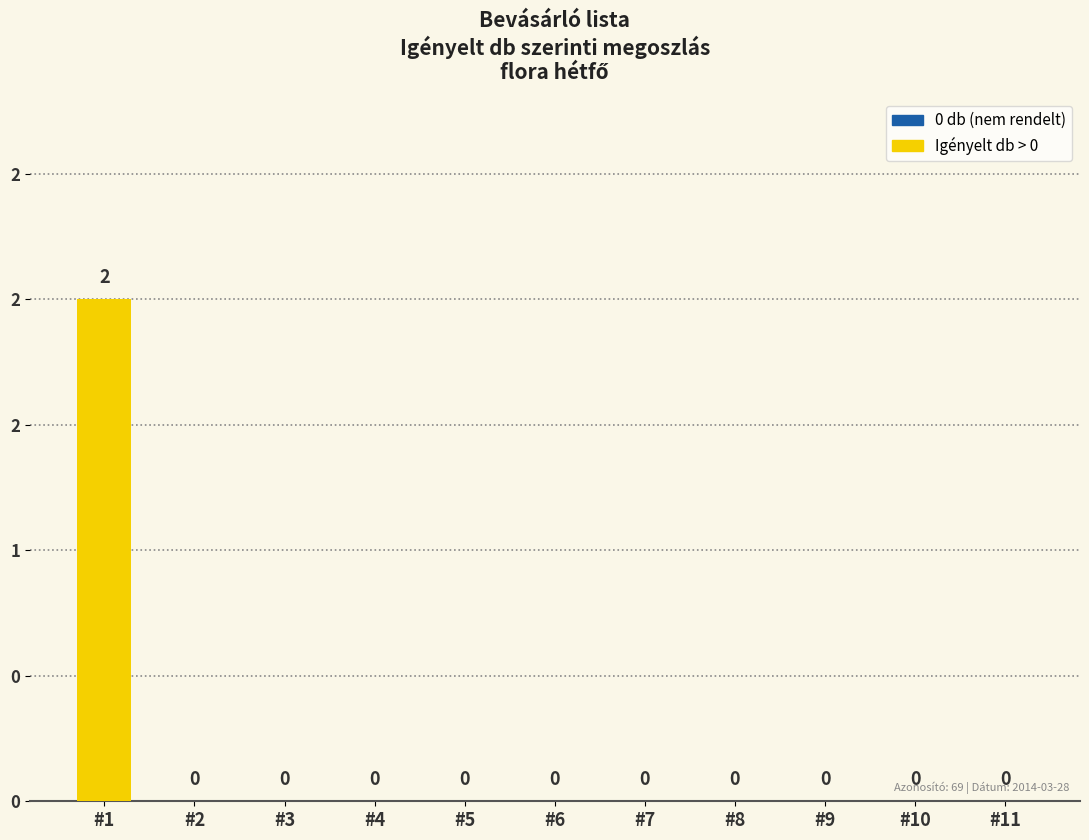

Reading left to right, transcribe all the data shown in this chart.

2	0	0	0	0	0	0	0	0	0	0